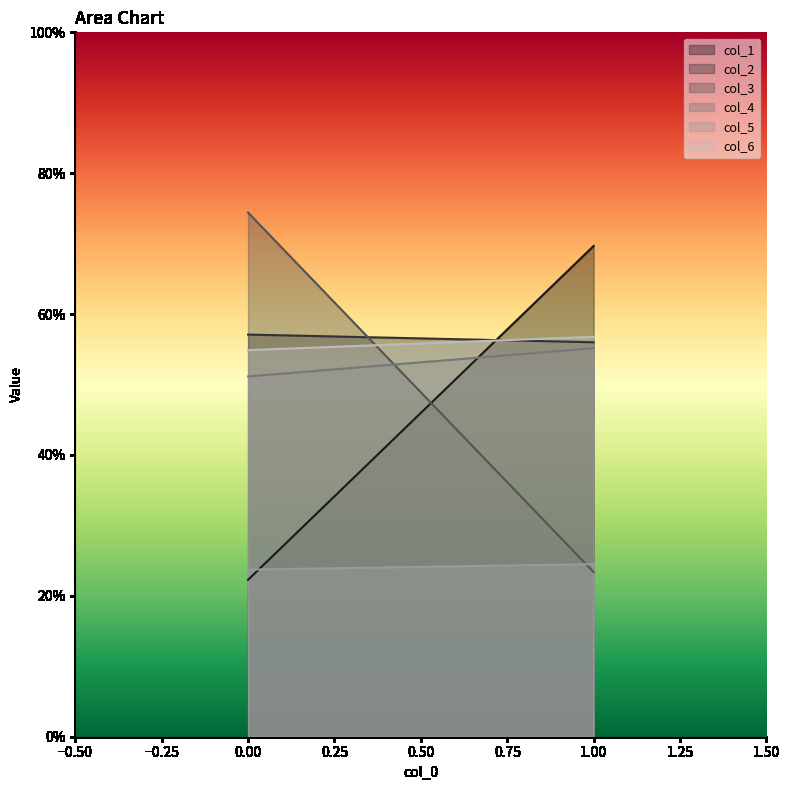

Between 0 and 1, which series saw the biggest shift?

col_3